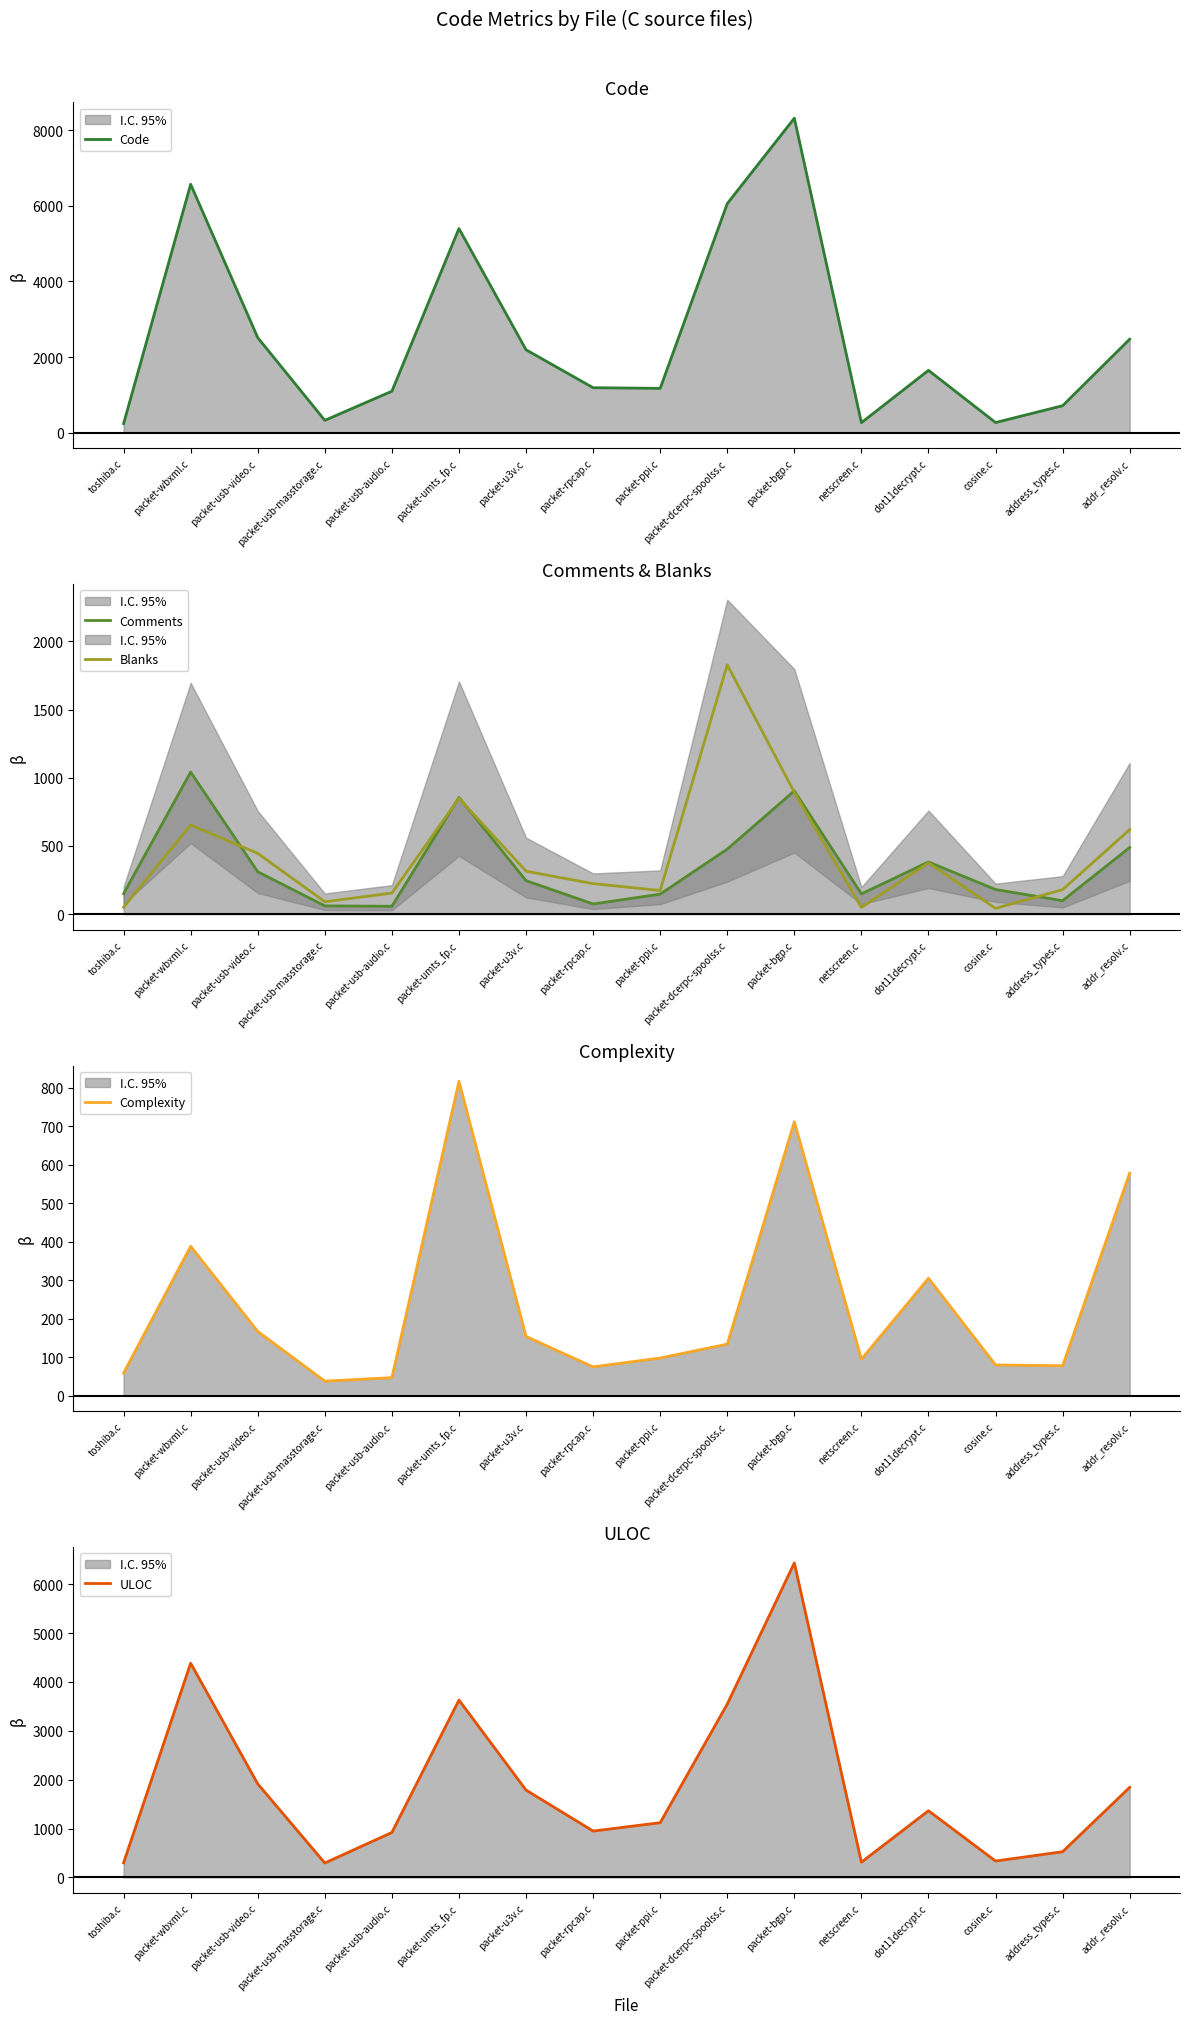

What is the average value of the Comments series?

352